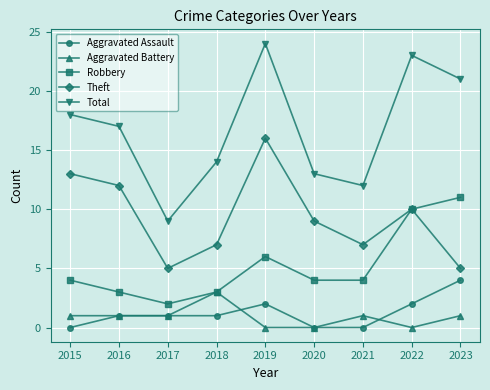

What are all the series names shown in the legend?

Aggravated Assault, Aggravated Battery, Robbery, Theft, Total